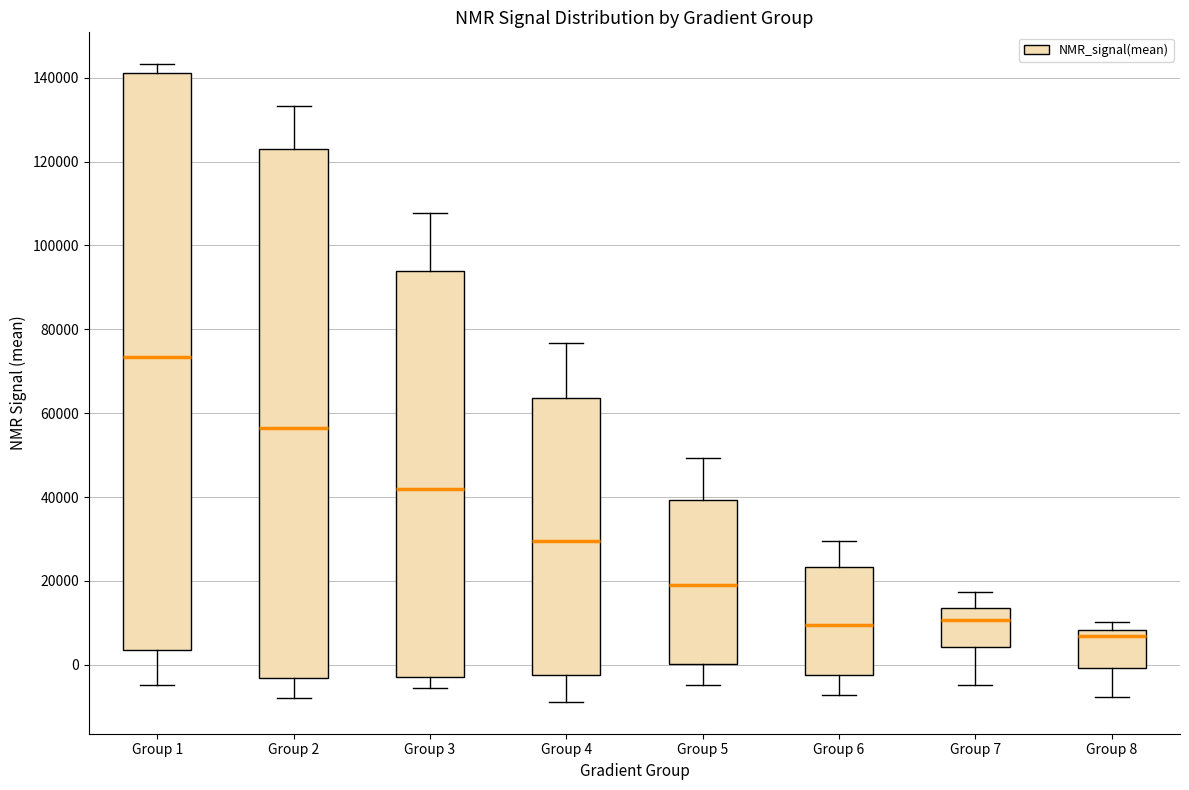

Comparing the boxes themselves (not the whiskers), which one is the tallest?

Group 1